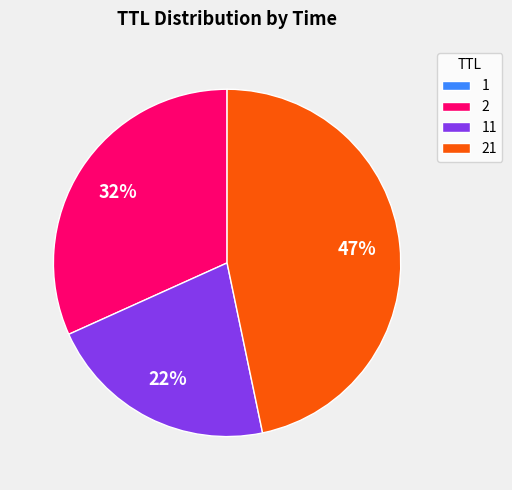

What percentage is the 2 slice, to the nearest percent?

32%